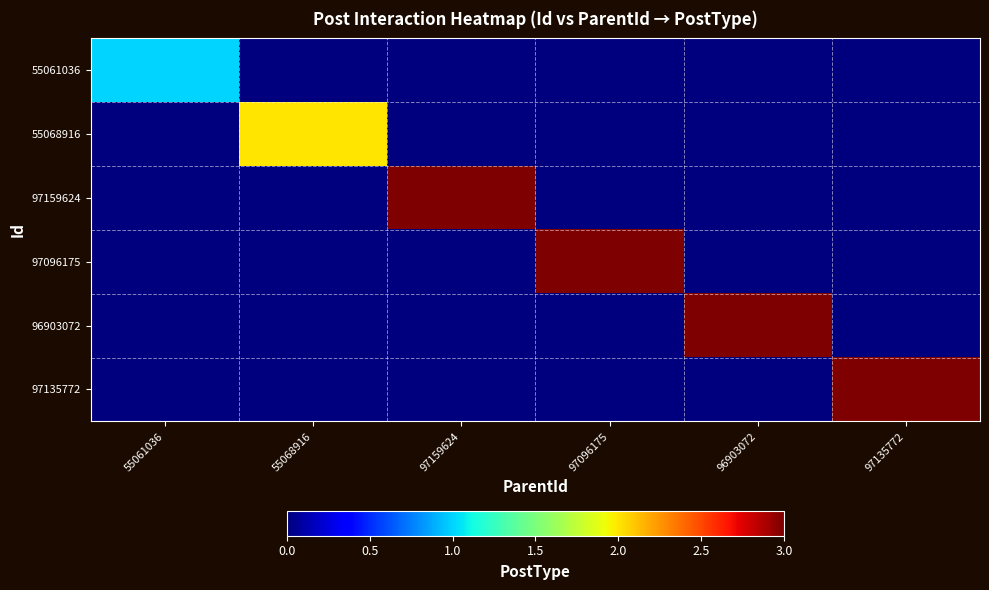

Rank the series at 97096175 from highest to lowest value.

97096175, 55061036, 55068916, 97159624, 96903072, 97135772